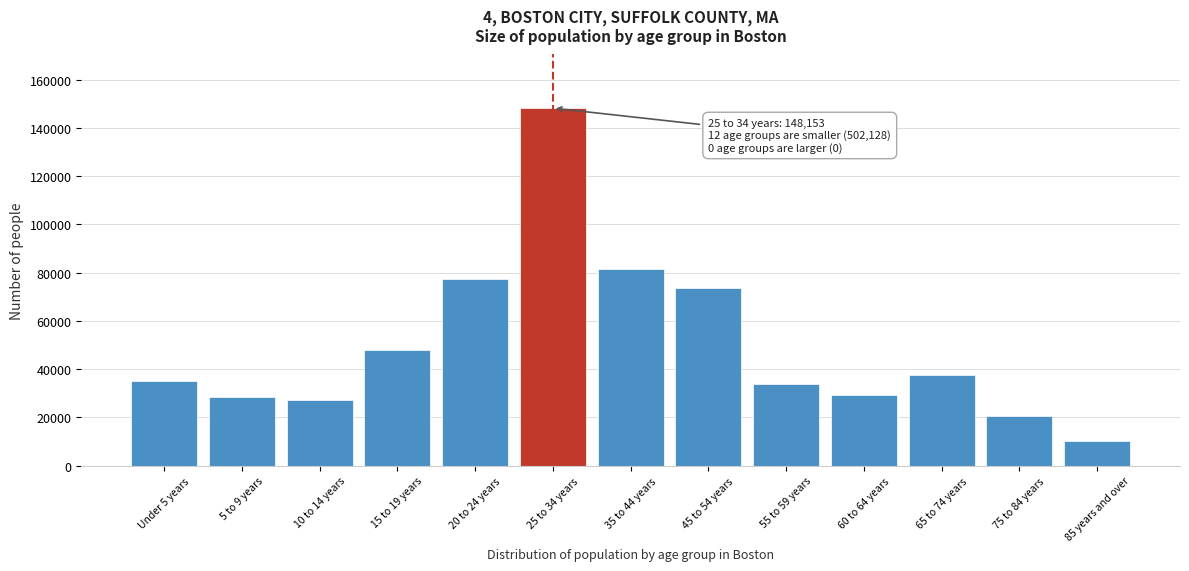

Reading left to right, list all the values displayed in this chart.

Under 5 years=34943	5 to 9 years=28240	10 to 14 years=27132	15 to 19 years=48099	20 to 24 years=77392	25 to 34 years=148153	35 to 44 years=81554	45 to 54 years=73407	55 to 59 years=33786	60 to 64 years=29418	65 to 74 years=37420	75 to 84 years=20648	85 years and over=10089